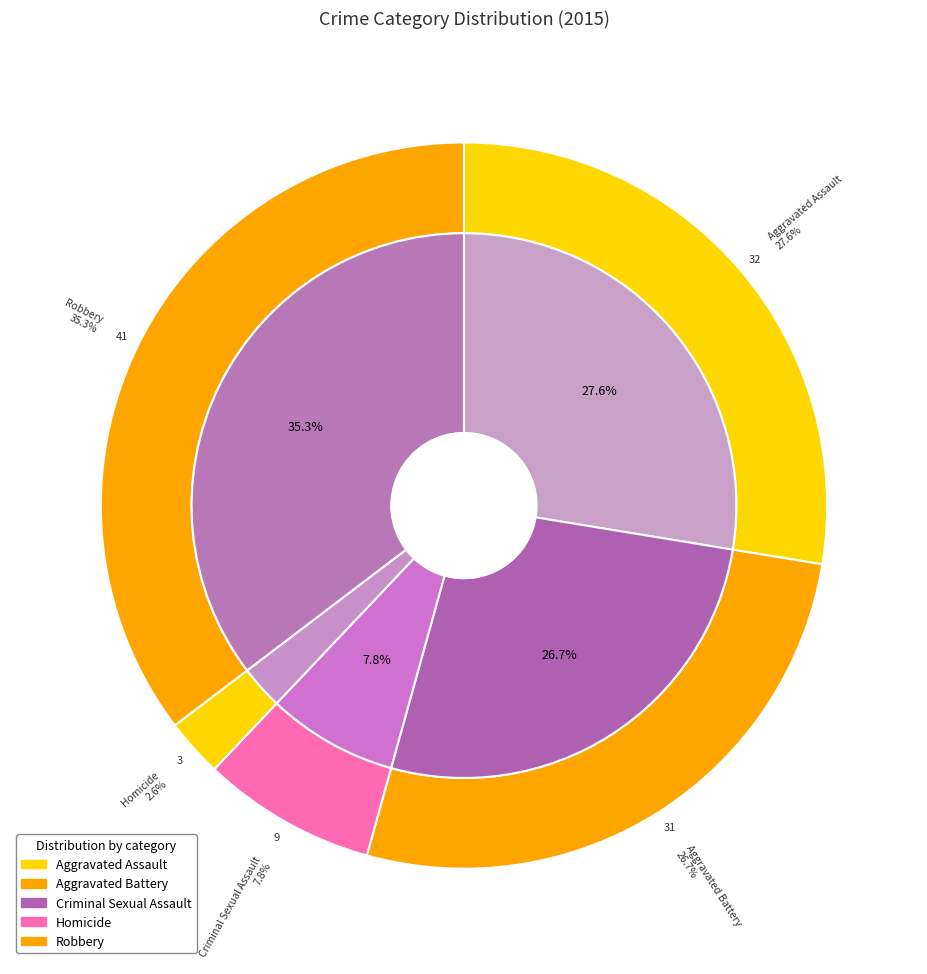

True or false: Robbery accounts for 45% of the total.

False